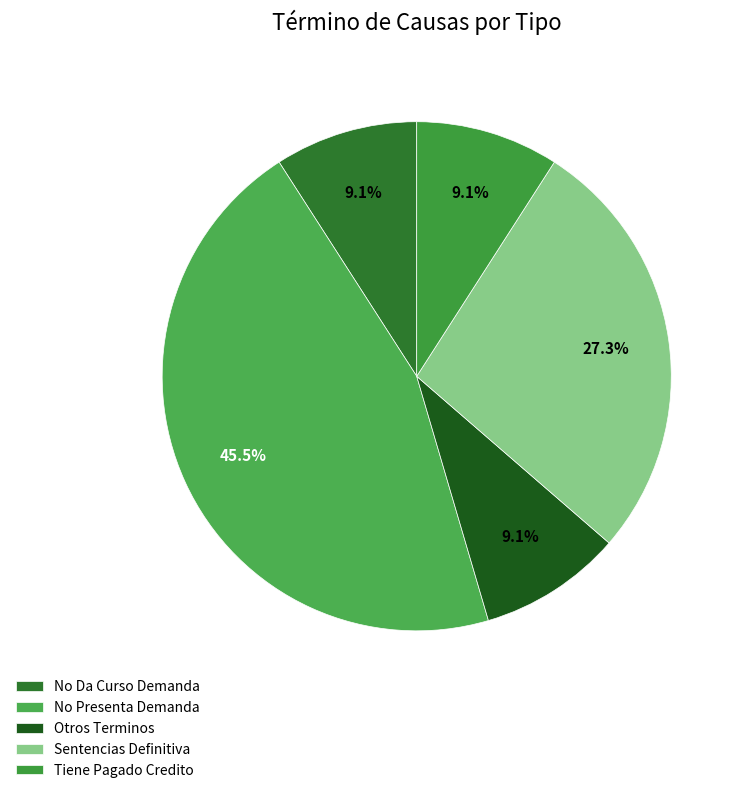

What portion of the pie excludes Otros Terminos?

90.9%